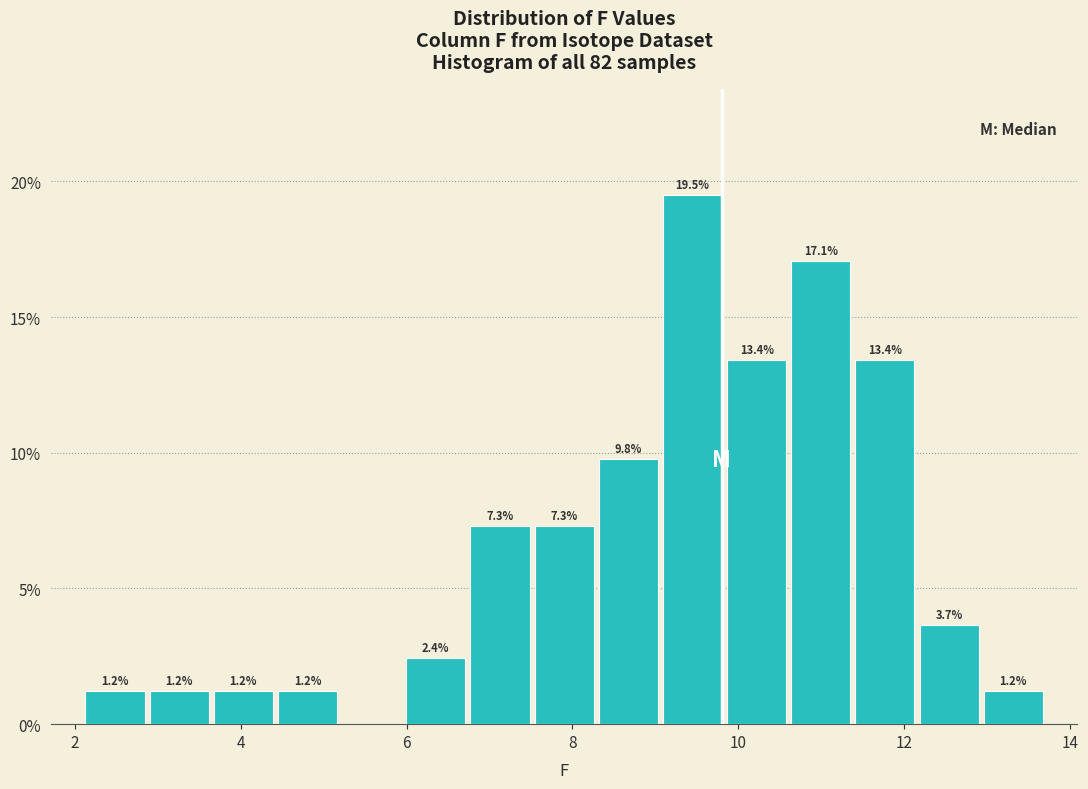

Around what value on the x-axis is the tallest bar? Give the approximate position of its centre, as read against the axis.

9.4